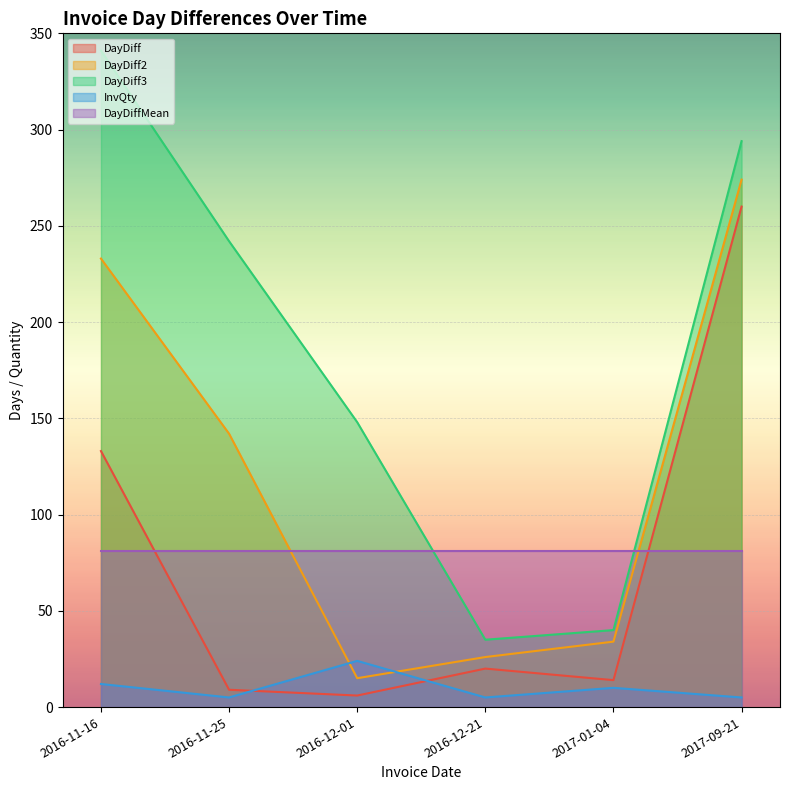

Which category has the highest value in the DayDiff3 series?

2016-11-16